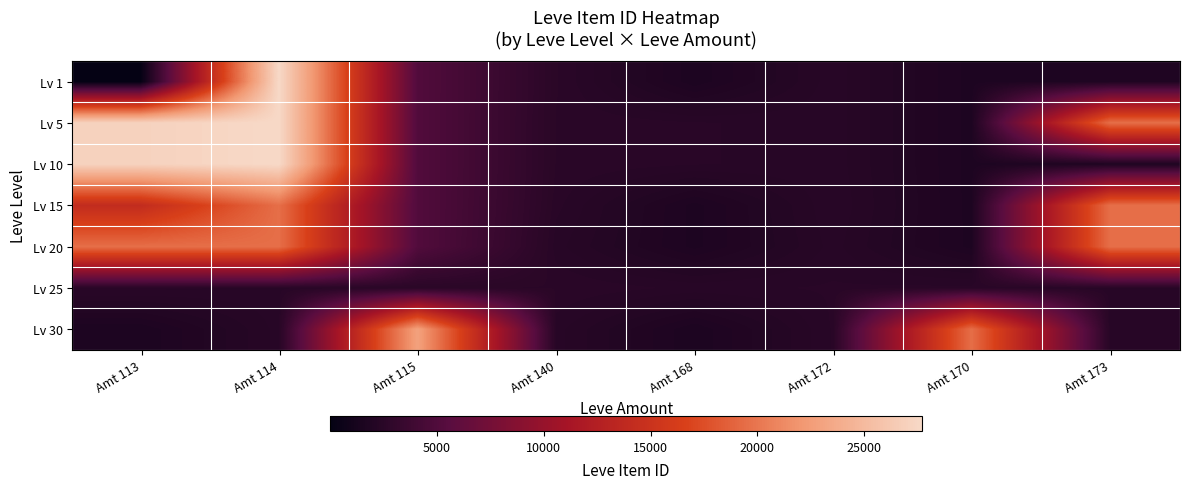

Count the number of data series in this chart.

7